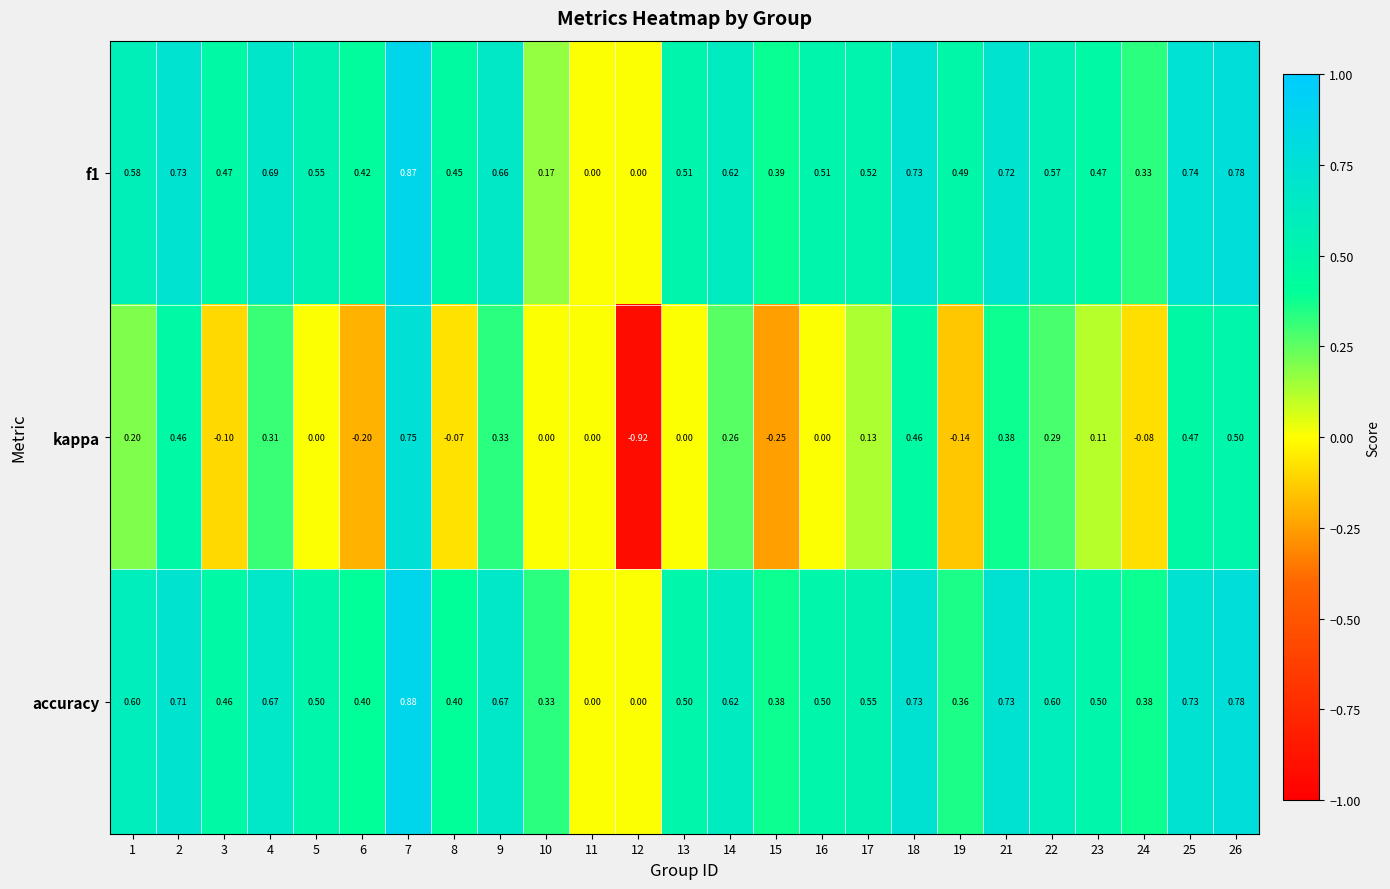

What is the total value across all series at 25?

1.9